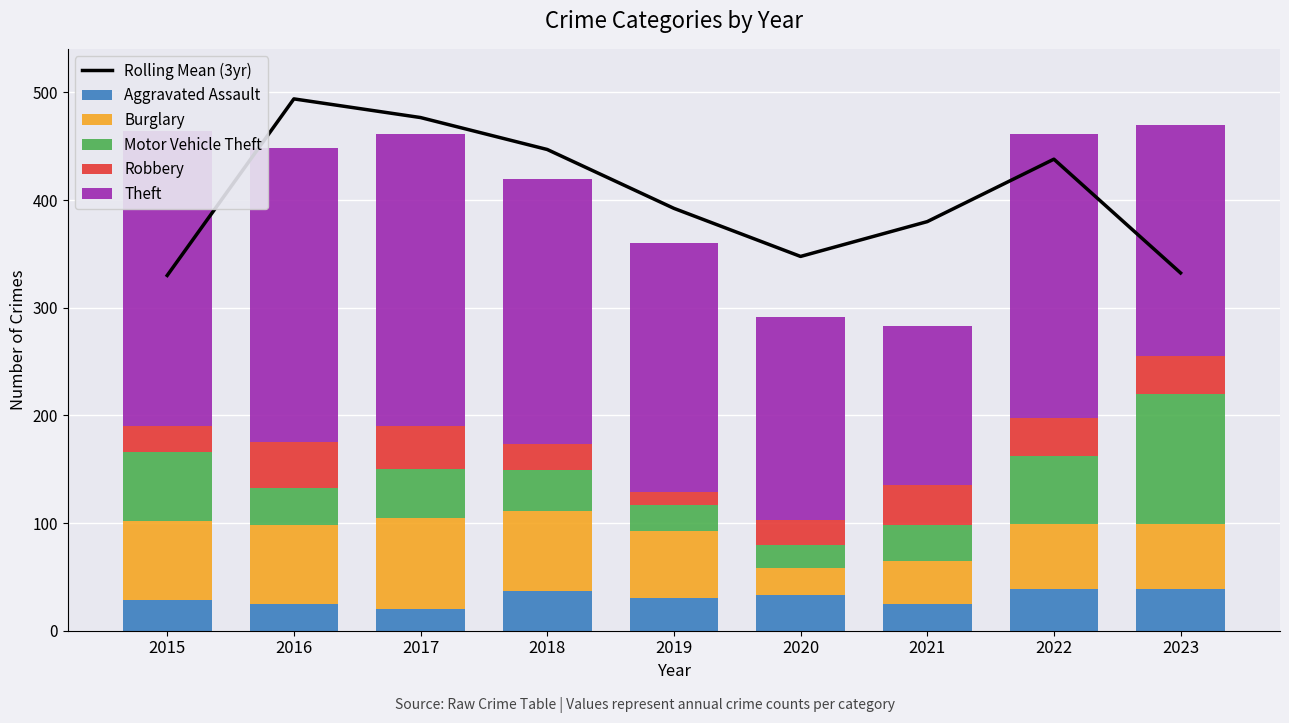

At which label is Theft closest to 211?

2023